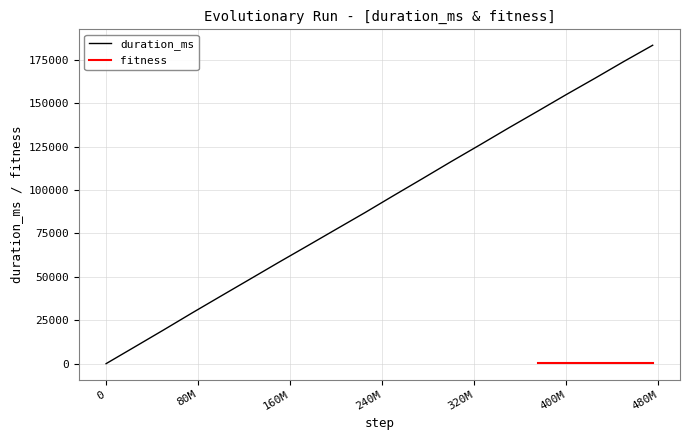

What is the difference between the maximum and minimum values?

183421